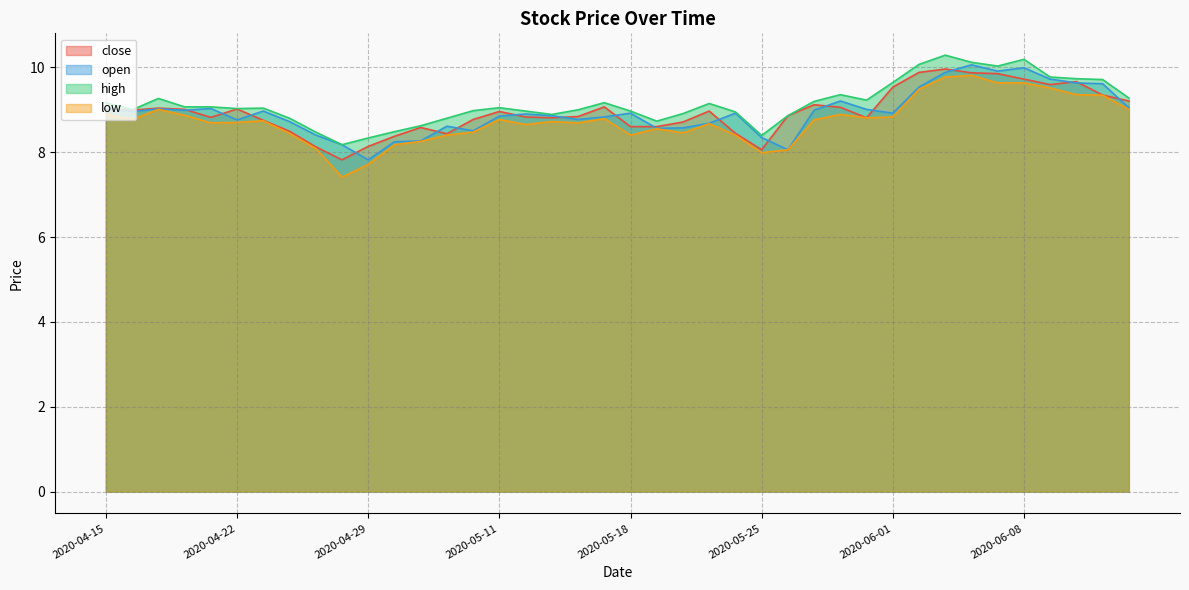

Which series has the largest total across all categories?

high